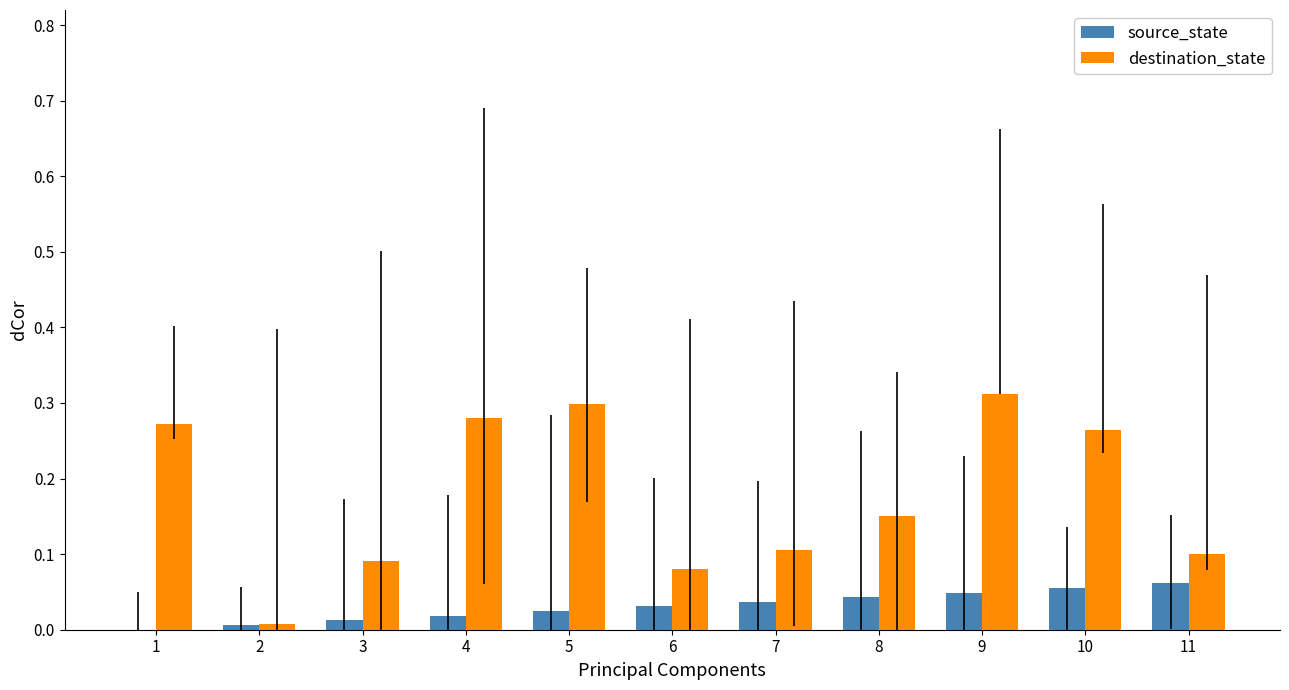

The value of destination_state at 7 is 0.2. True or false?

False